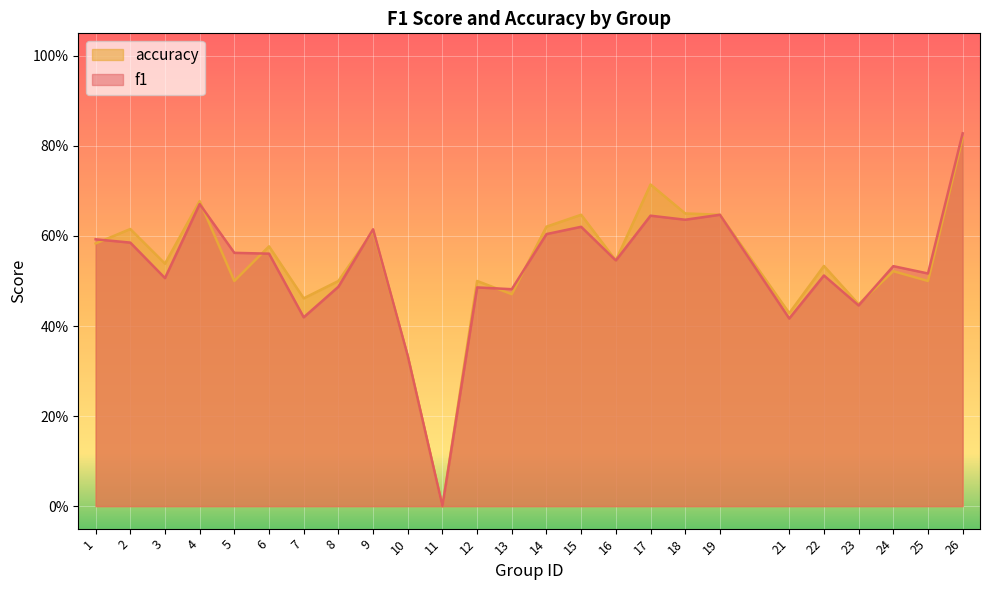

How many values in the accuracy series exceed 0?

24